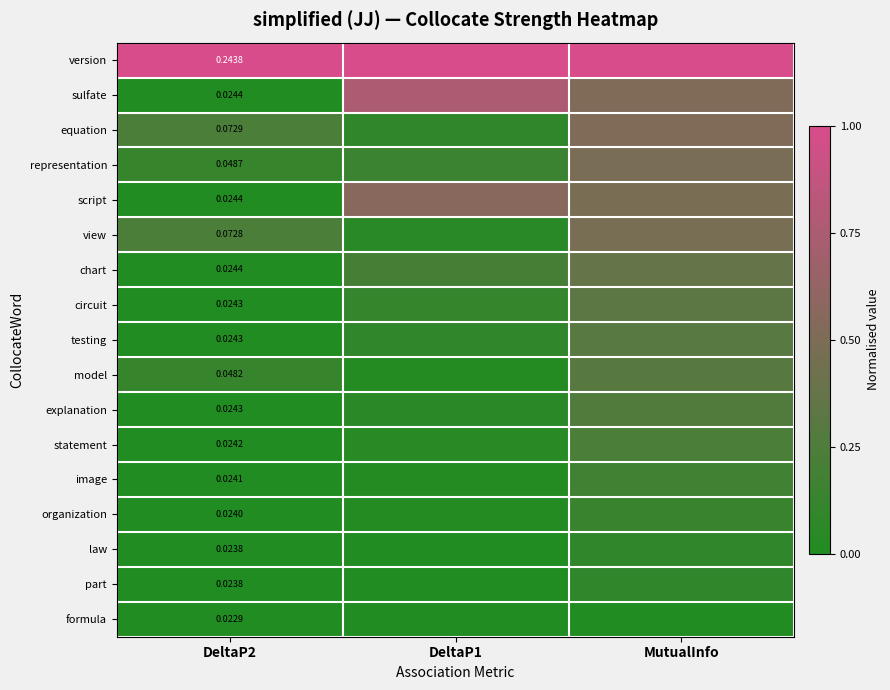

What is the difference between the maximum and minimum values in the view series?

0.4